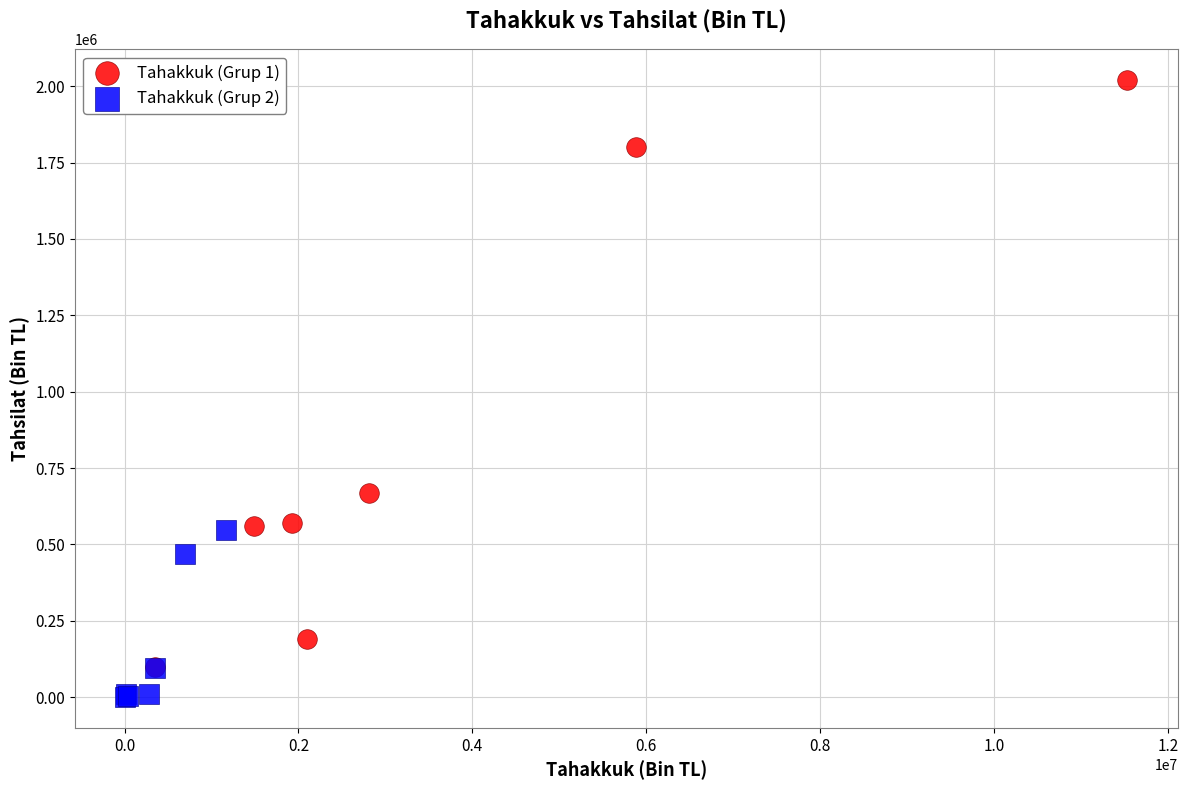

Which series contains the highest Y value?

Tahakkuk (Grup 1)